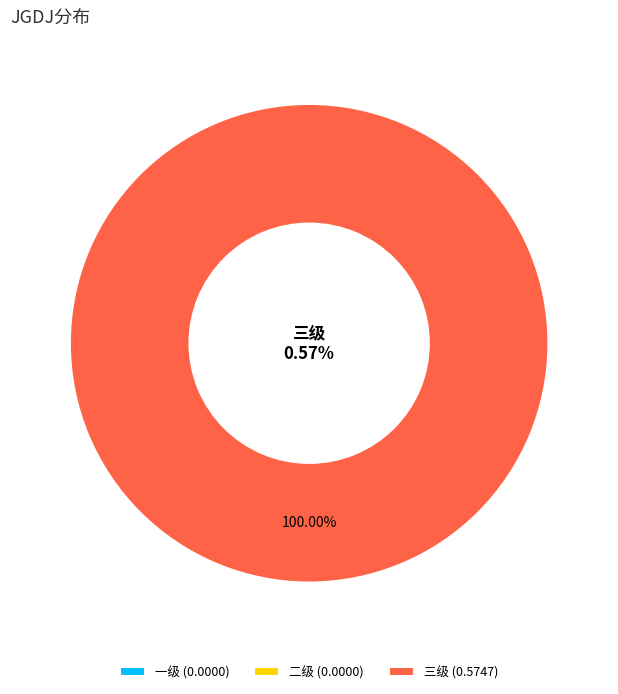

Which category has the smallest portion of the pie?

一级